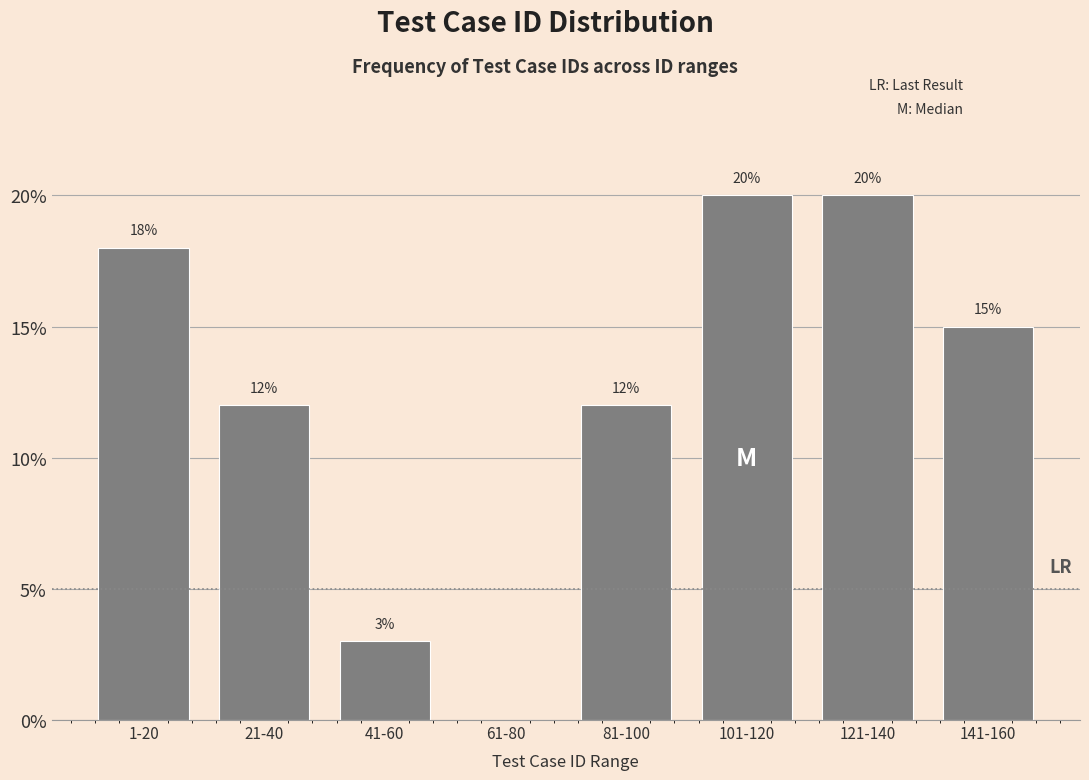

Reading right to left, what are all the values shown in this chart?

141-160=15	121-140=20	101-120=20	81-100=12	61-80=0	41-60=3	21-40=12	1-20=18